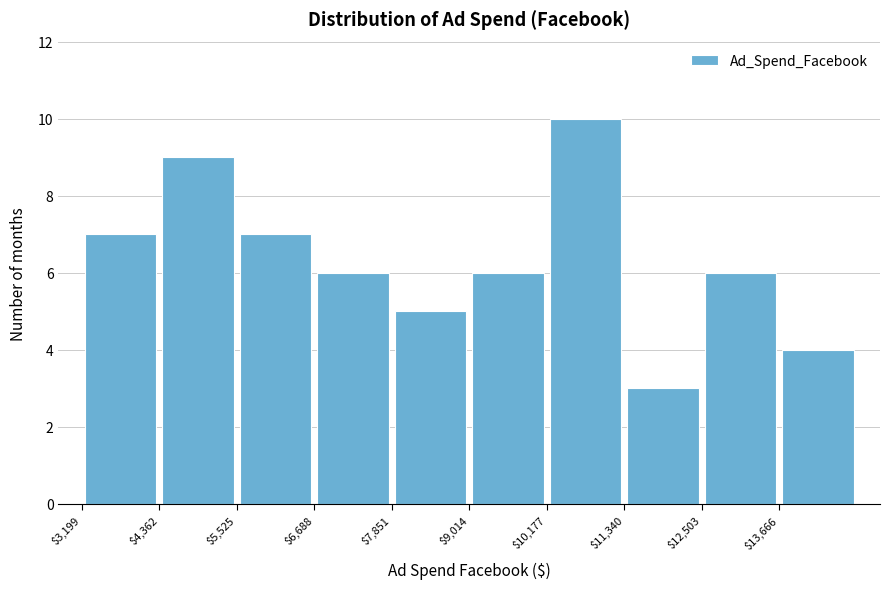

Reading left to right, transcribe this chart: for each bar, give the range it covers on the x-axis and its height. Neither the bar edges nor the heights are printed on the chart, so give them approximately, as read against the axes.

3200 to 4400: 7
4400 to 5600: 9
5600 to 6600: 7
6600 to 7800: 6
7800 to 9000: 5
9000 to 10200: 6
10200 to 11400: 10
11400 to 12600: 3
12600 to 13600: 6
13600 to 14800: 4